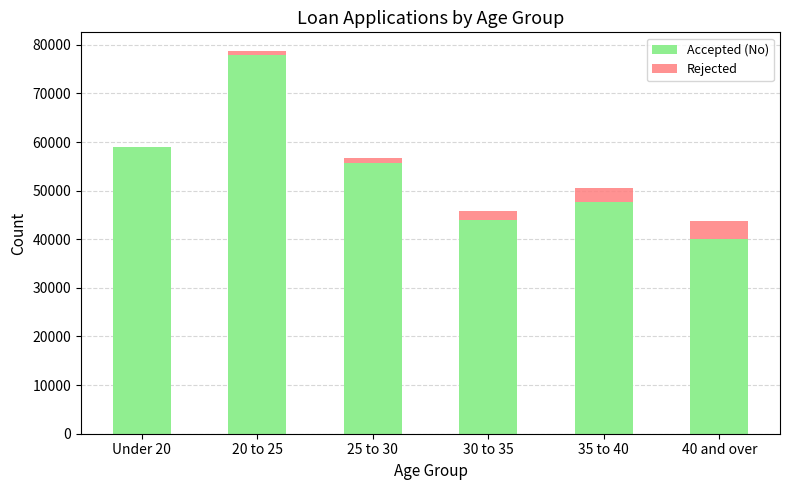

Which category has the highest value in the Accepted (No) series?

20 to 25